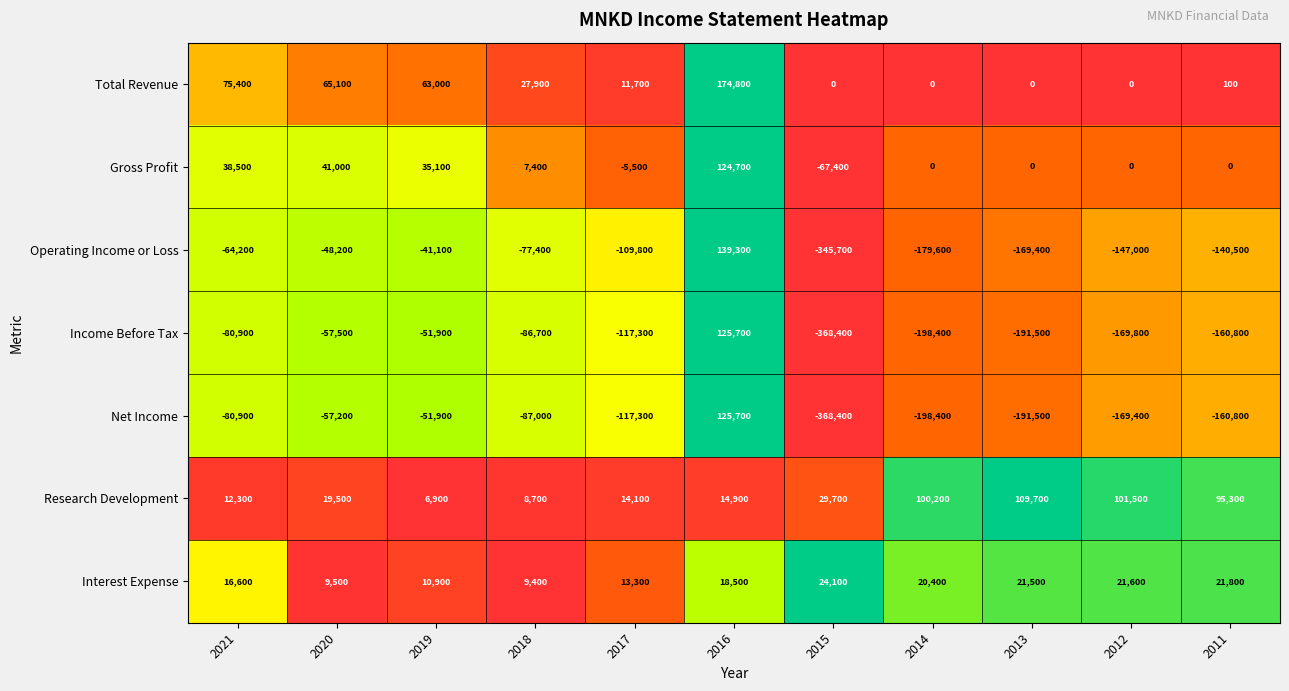

What is the total value across all series at 2012?

-363100